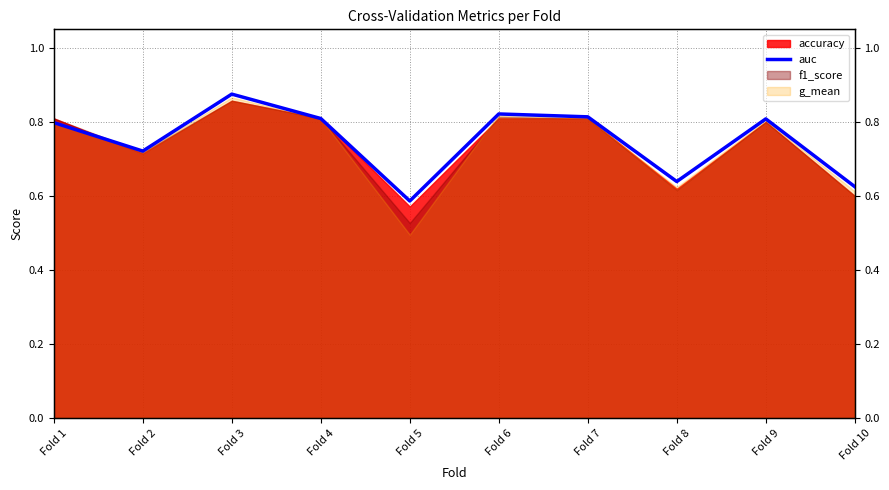

Reading right to left, what are all the values shown in this chart?

0.6	0.8	0.6	0.8	0.8	0.6	0.8	0.9	0.7	0.8